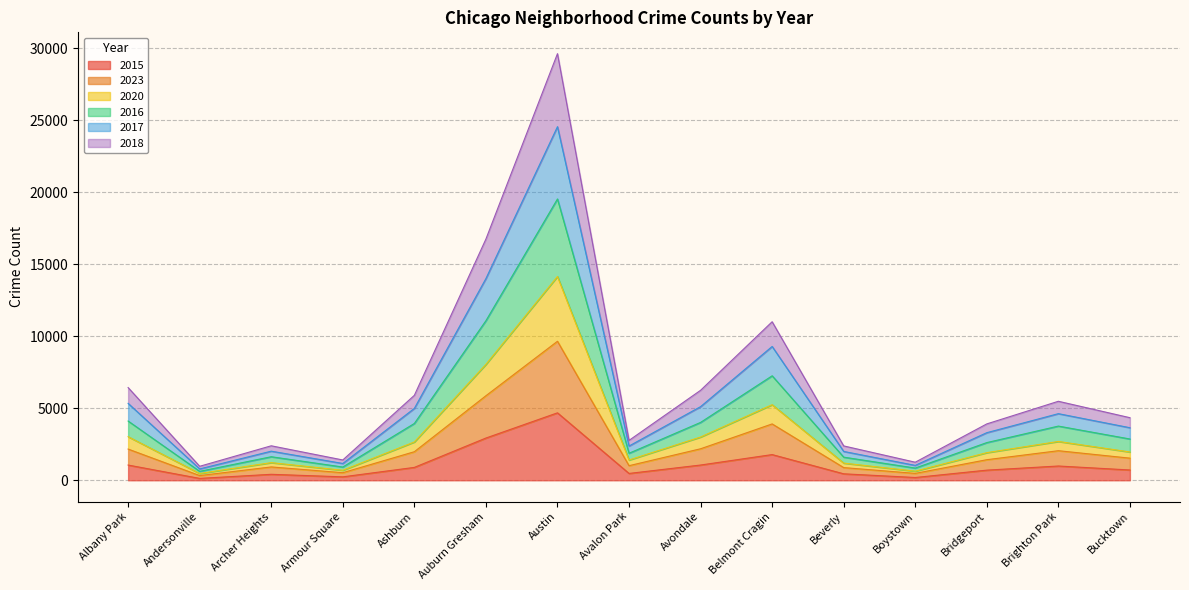

How many data points does each series have?

15